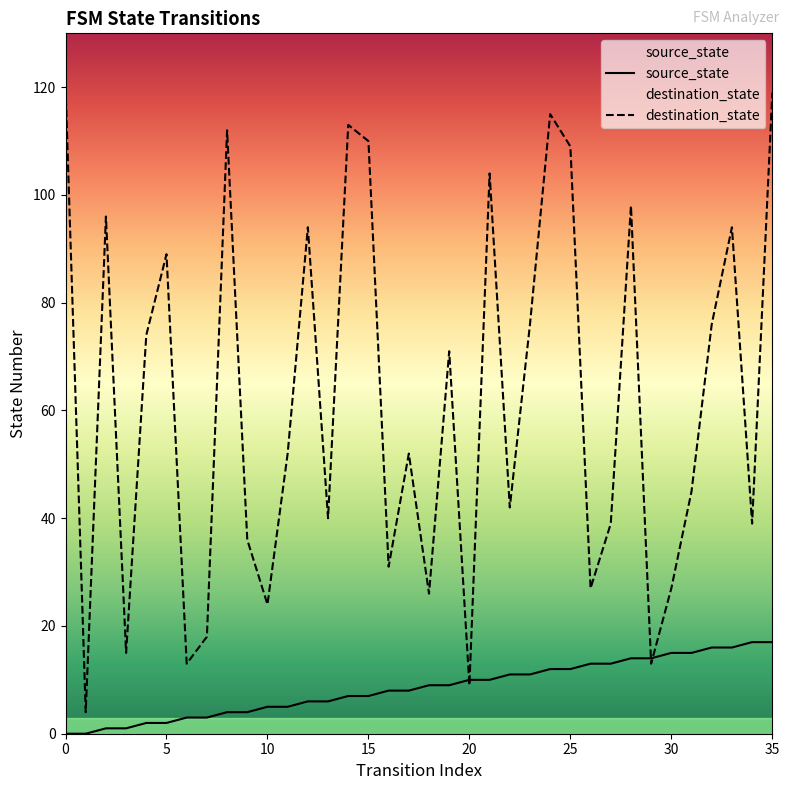

Which series changed the most between 10 and 25?

destination_state